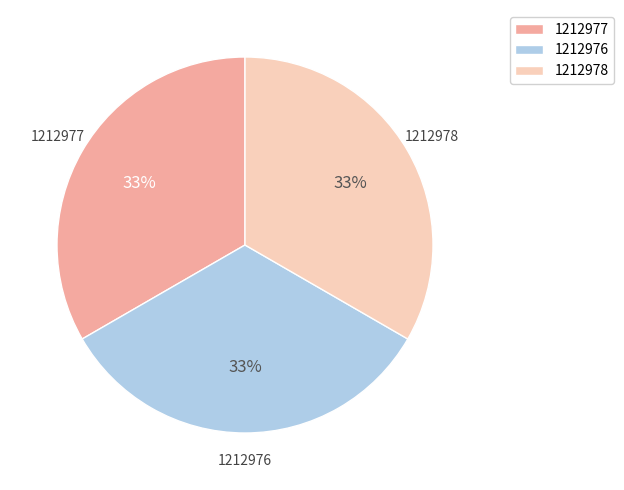

Do 1212978 and 1212976 together represent more than half of the pie?

Yes